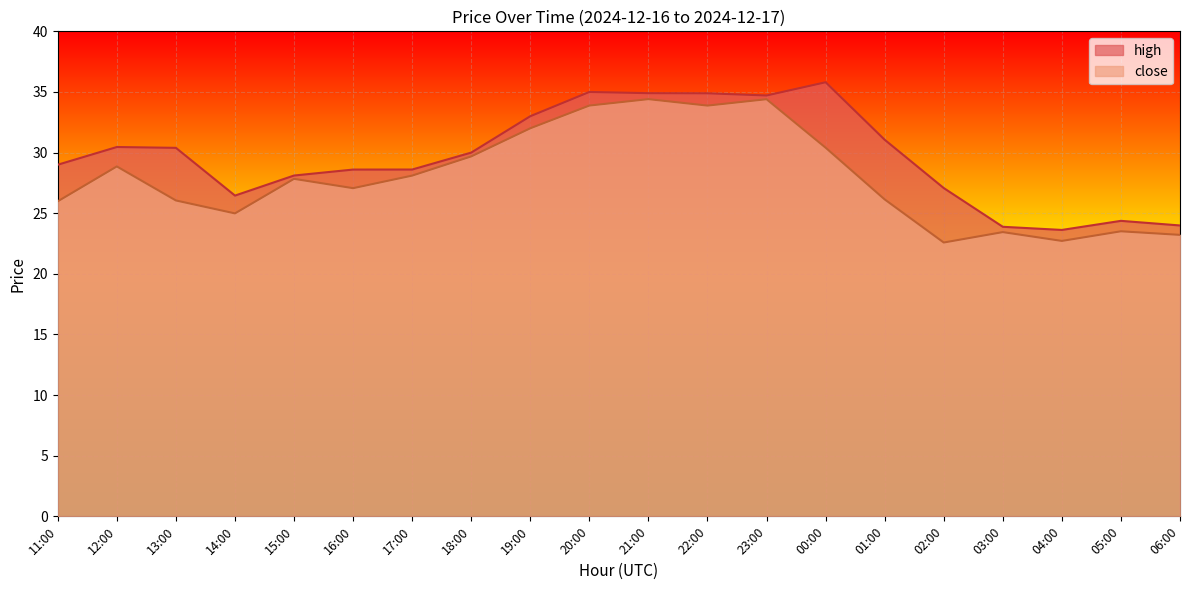

True or false: close and high intersect in this chart.

False